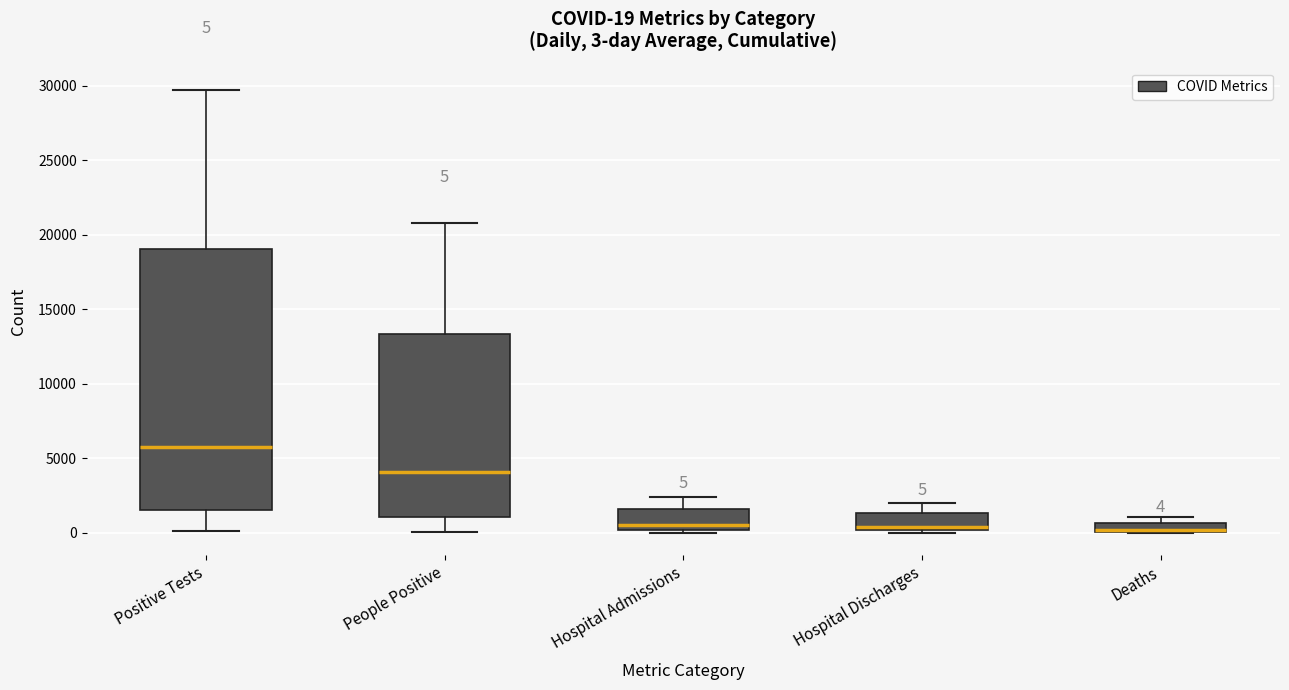

Which box's median line is the highest?

Positive Tests